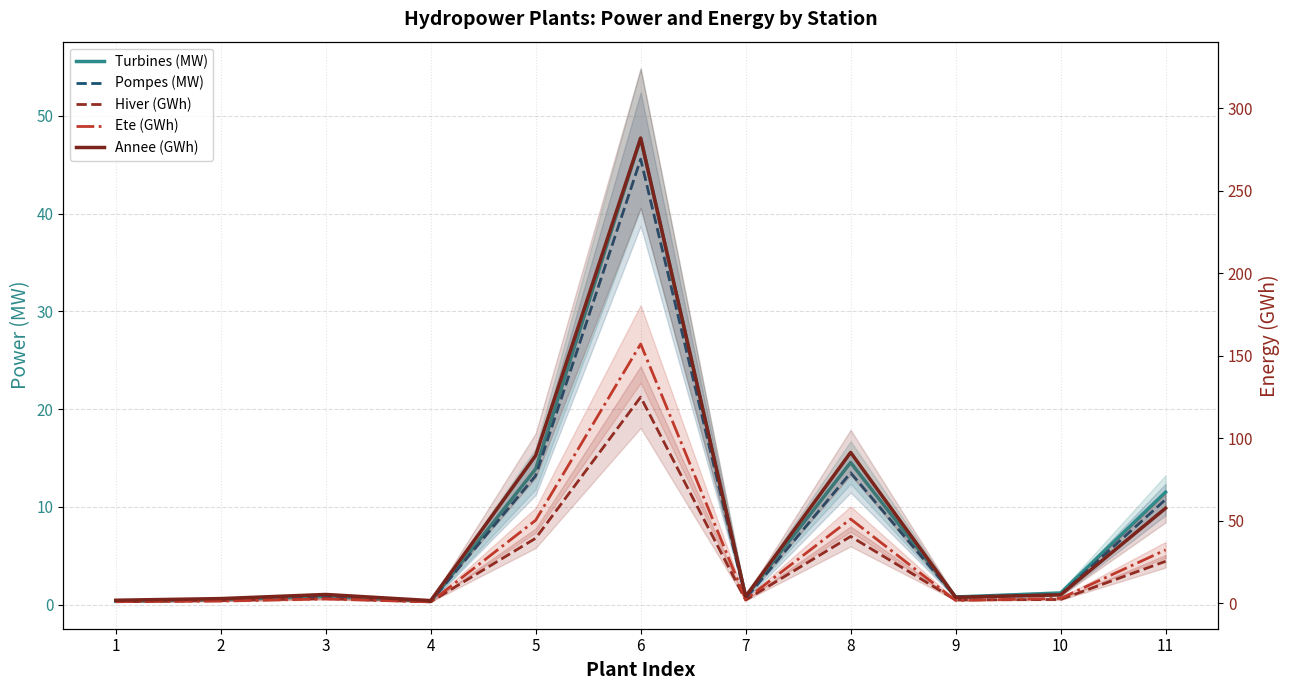

Which series has the largest total across all categories?

Annee (GWh)